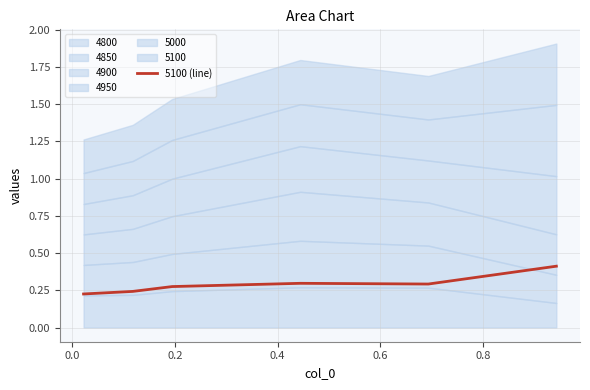

What is the maximum value for 5100 (line)?

0.4